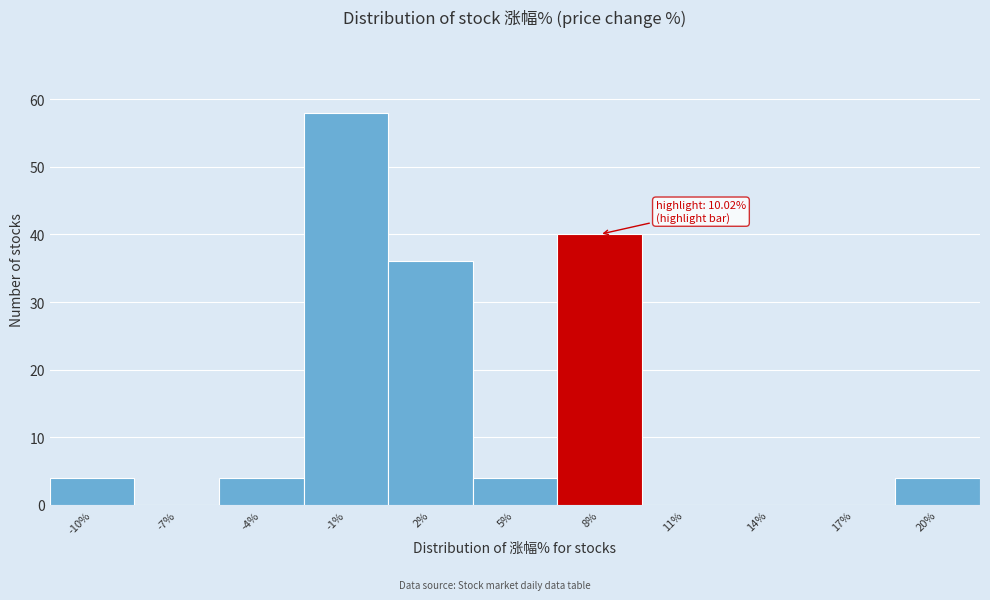

Reading left to right, extract all data points from this chart.

-10%=4	-7%=0	-4%=4	-1%=58	2%=36	5%=4	8%=40	11%=0	14%=0	17%=0	20%=4